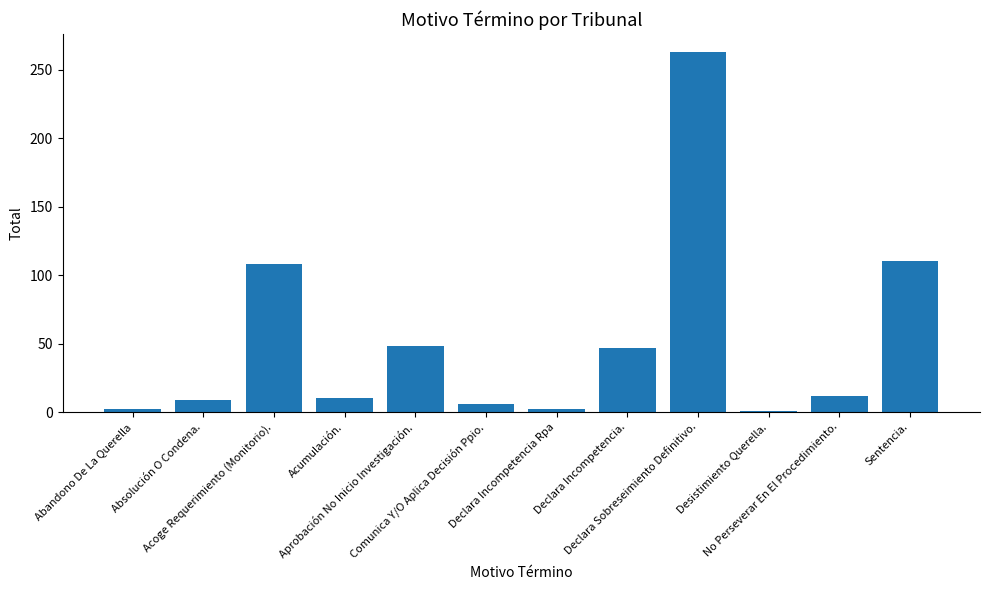

What is the label of the 3rd bar from the left?

Acoge Requerimiento (Monitorio).